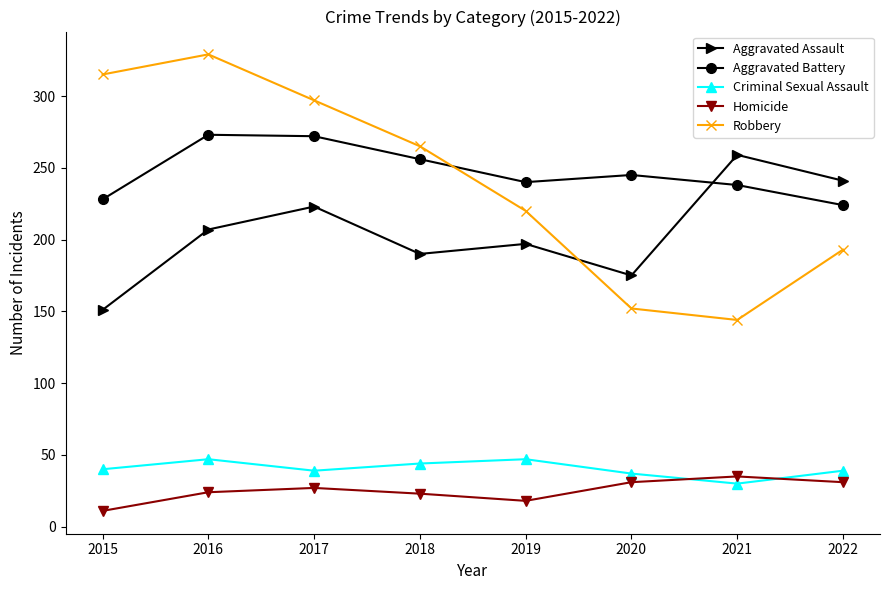

How many times do Criminal Sexual Assault and Homicide cross each other?

2